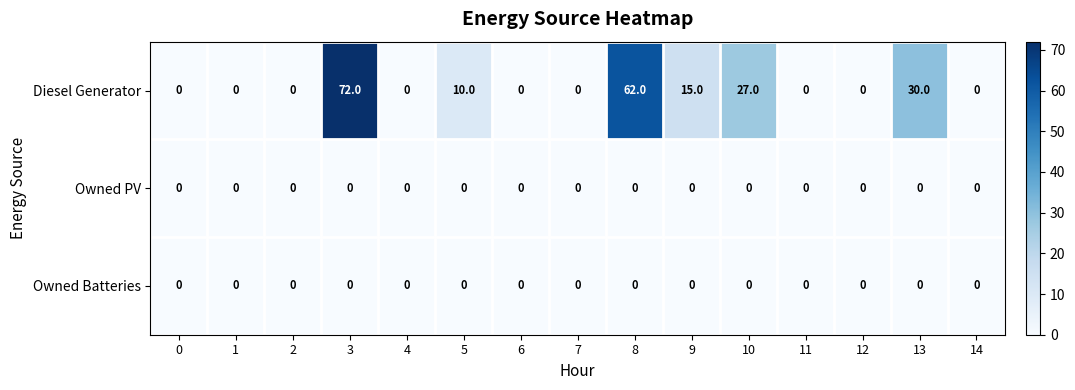

True or false: Owned Batteries has a value of 0 at 1.

True